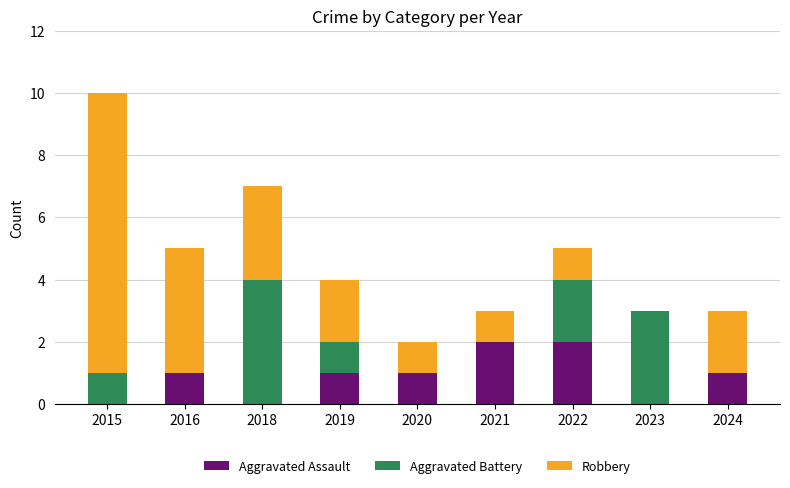

Reading left to right, transcribe the values for Aggravated Assault.

2015=0	2016=1	2018=0	2019=1	2020=1	2021=2	2022=2	2023=0	2024=1